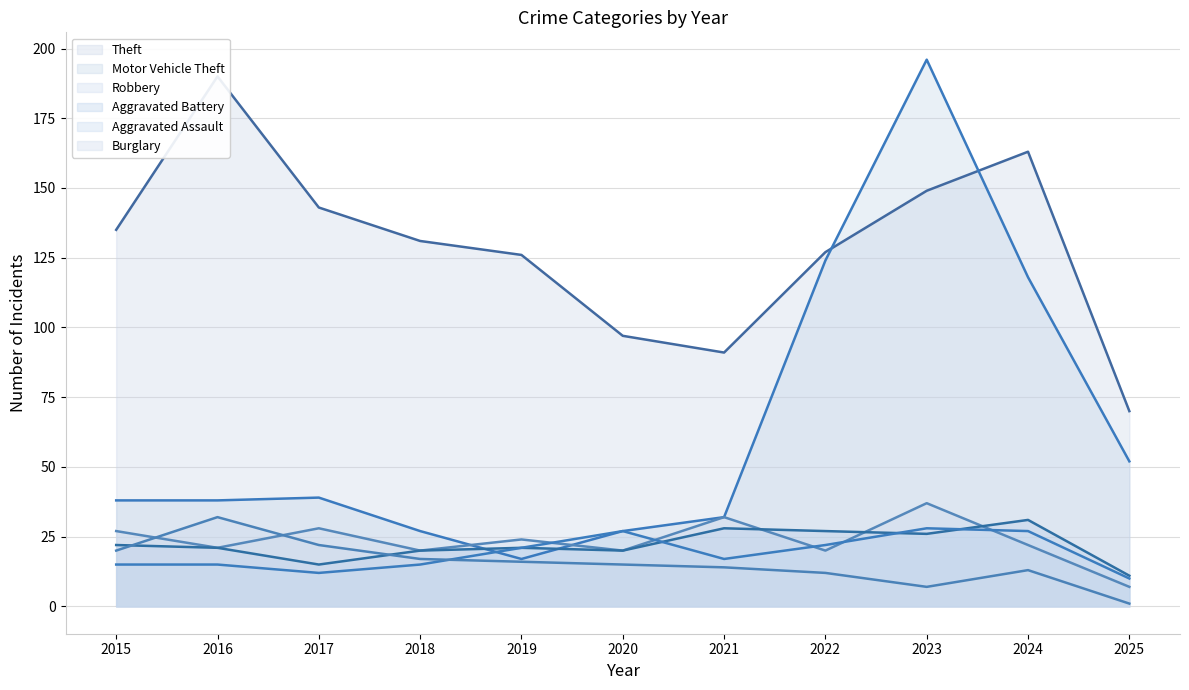

What is the smallest value displayed?

1